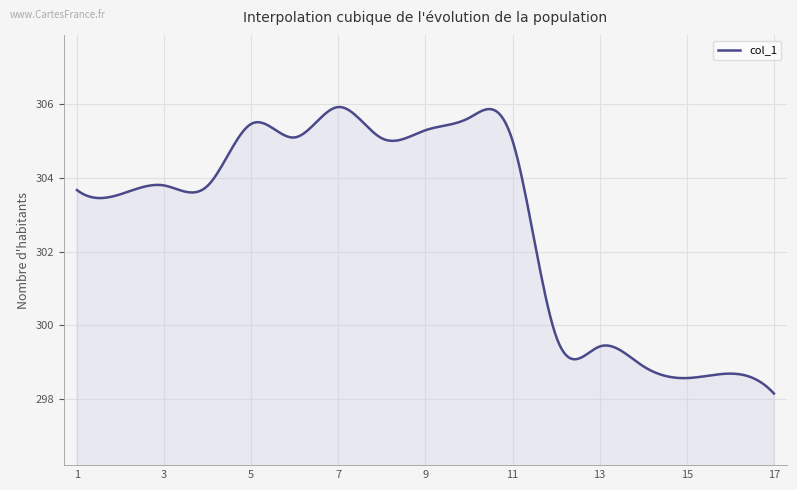

What is the difference between the maximum and minimum values?

7.8